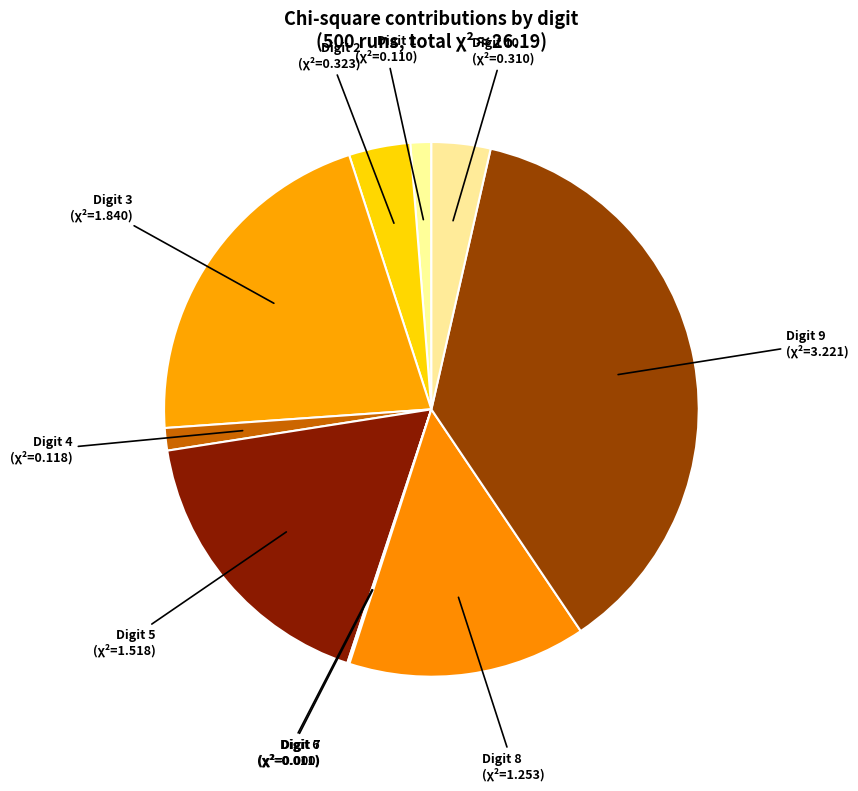

Approximately how many times larger is the value at Digit 9 (χ²=3.221) compared to Digit 8 (χ²=1.253)?

2.6